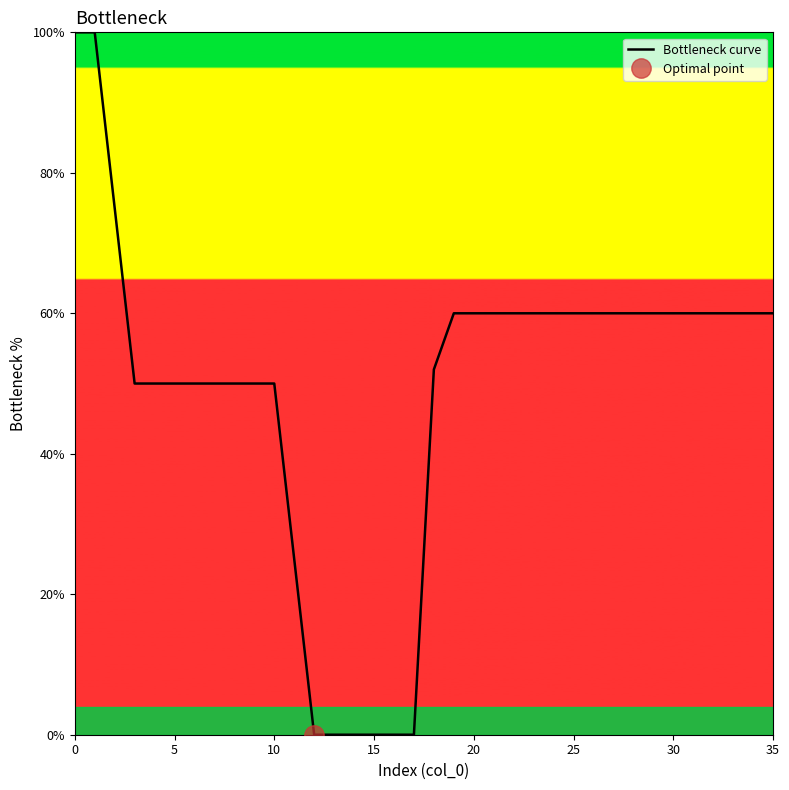

True or false: the data shows 0 at 14.

True